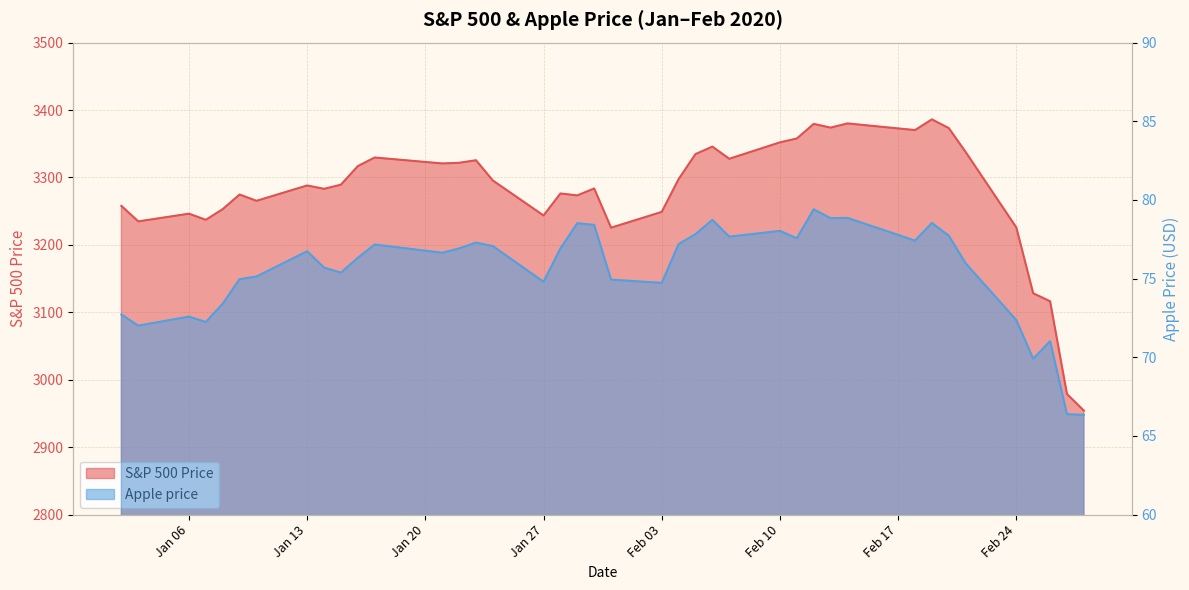

Which category has the lowest value across all series?

2020-02-28